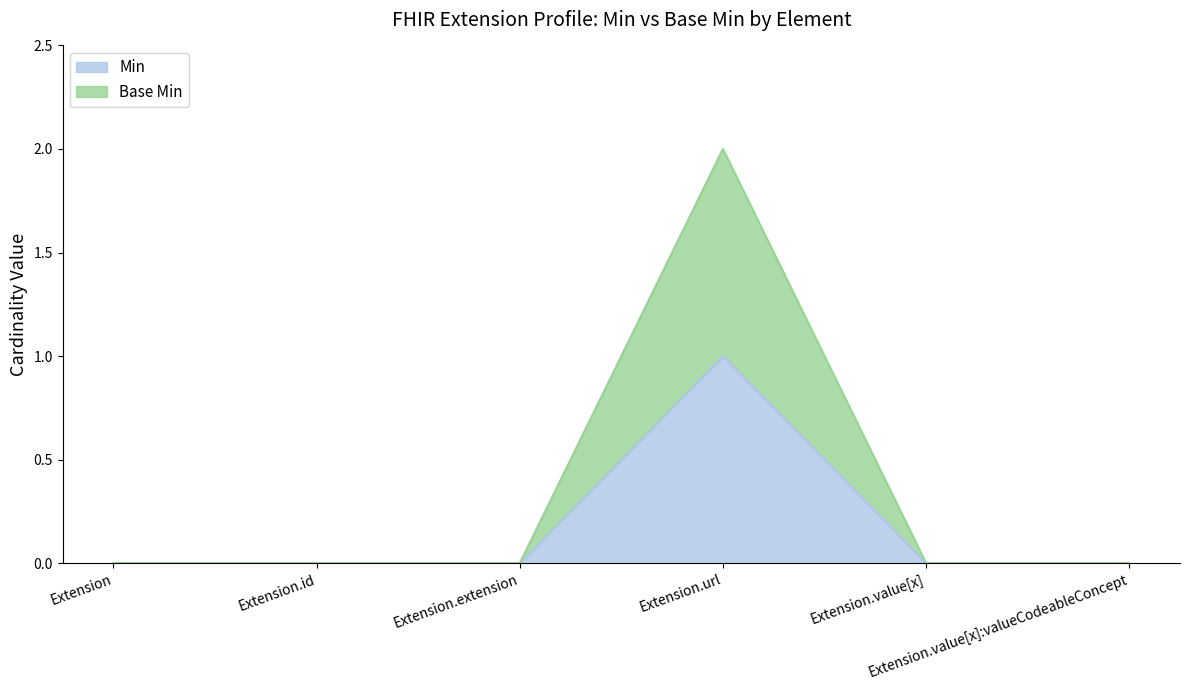

Reading left to right, list all the values displayed in this chart.

Min: Extension=0	Extension.id=0	Extension.extension=0	Extension.url=1	Extension.value[x]=0	Extension.value[x]:valueCodeableConcept=0
Base Min: Extension=0	Extension.id=0	Extension.extension=0	Extension.url=2	Extension.value[x]=0	Extension.value[x]:valueCodeableConcept=0